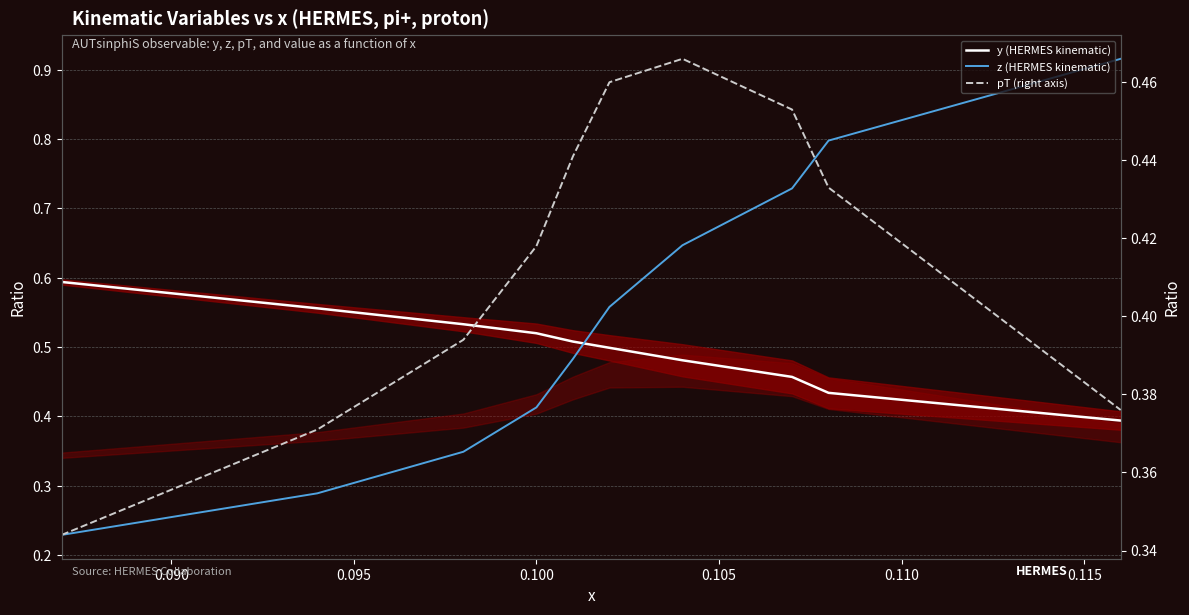

What are all the series names shown in the legend?

y (HERMES kinematic), z (HERMES kinematic), pT (right axis)